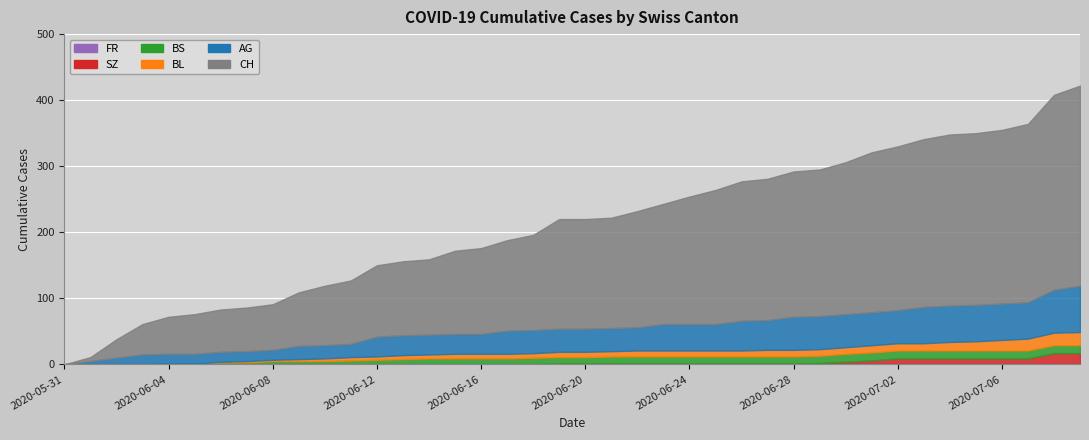

Reading left to right, transcribe all the data shown in this chart.

CH: 0	6	28	46	56	60	64	66	69	81	90	96	108	112	114	126	130	137	144	166	166	167	176	182	193	203	211	214	220	222	230	242	248	254	259	260	263	270	295	303
AG: 0	5	10	15	15	15	15	15	15	20	20	20	30	30	30	30	30	35	35	35	35	35	35	40	40	40	45	45	50	50	50	50	50	55	55	55	55	55	65	70
BL: 0	0	0	0	0	0	1	2	2	3	4	5	5	6	6	7	7	7	7	8	8	8	9	9	9	9	9	10	10	10	10	11	11	11	13	14	16	18	19	20
BS: 0	0	0	0	1	1	3	3	5	5	5	6	7	8	9	9	9	9	10	10	10	11	11	11	11	11	11	11	11	11	12	12	12	12	12	12	12	12	12	12
SZ: 0	0	0	0	0	0	0	0	0	0	0	0	0	0	0	0	0	0	0	1	1	1	1	1	1	1	1	1	1	2	4	6	9	9	9	9	9	9	17	17
FR: 0	0	0	0	0	0	0	0	0	0	0	0	0	0	0	0	0	0	0	0	0	0	0	0	0	0	0	0	0	0	0	0	0	0	0	0	0	0	0	0